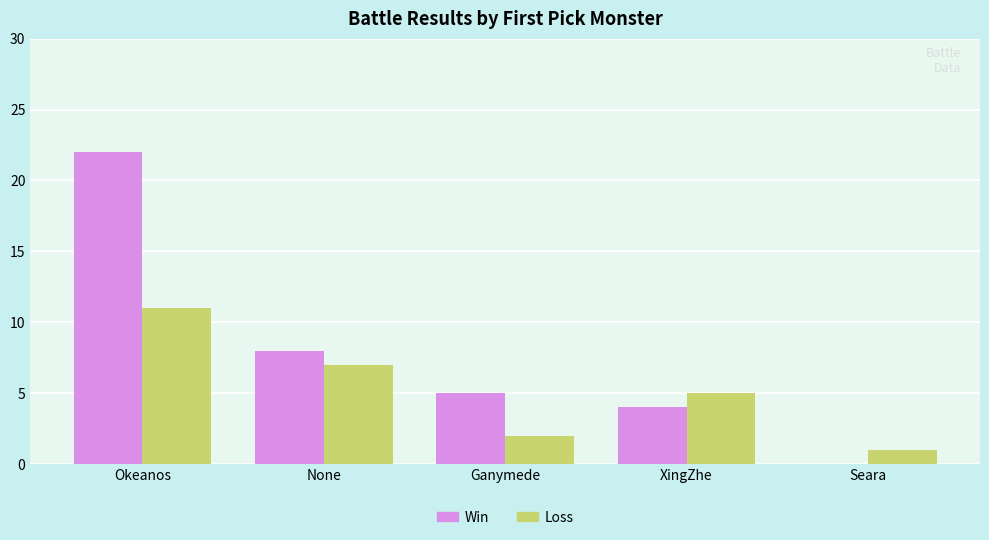

Between None and Seara, which series saw the biggest shift?

Win